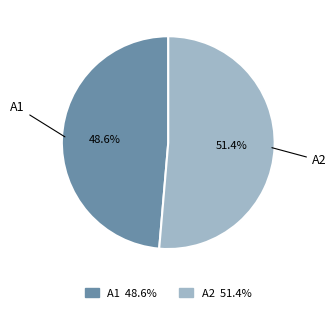

Is the sum of A1 and A2 greater than half?

Yes